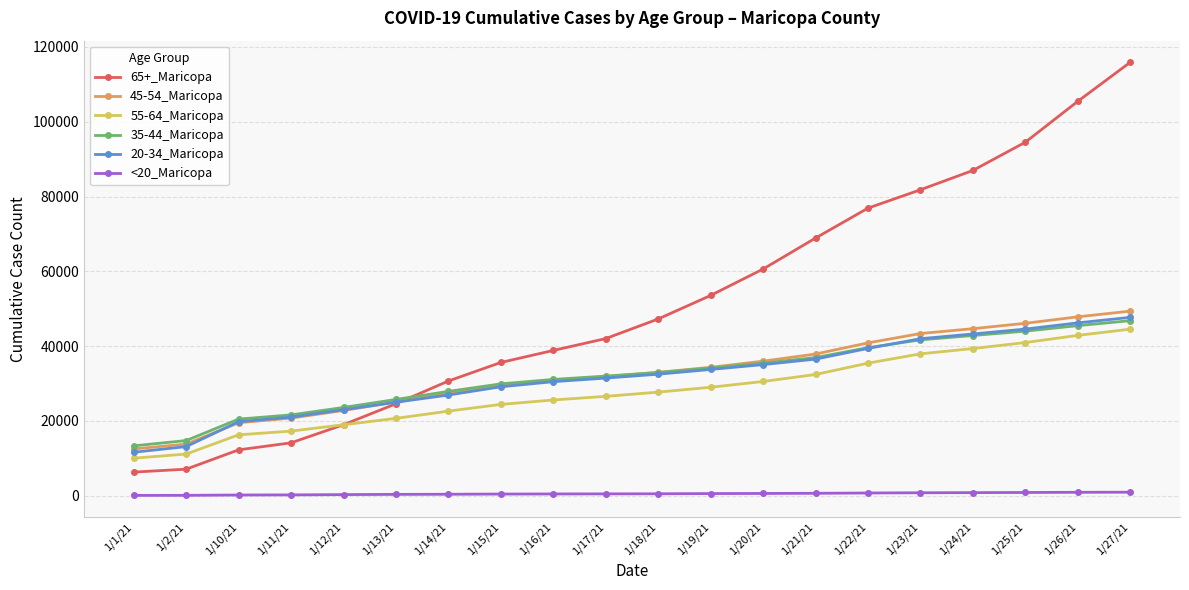

At how many categories does at least one series exceed 54188?

8